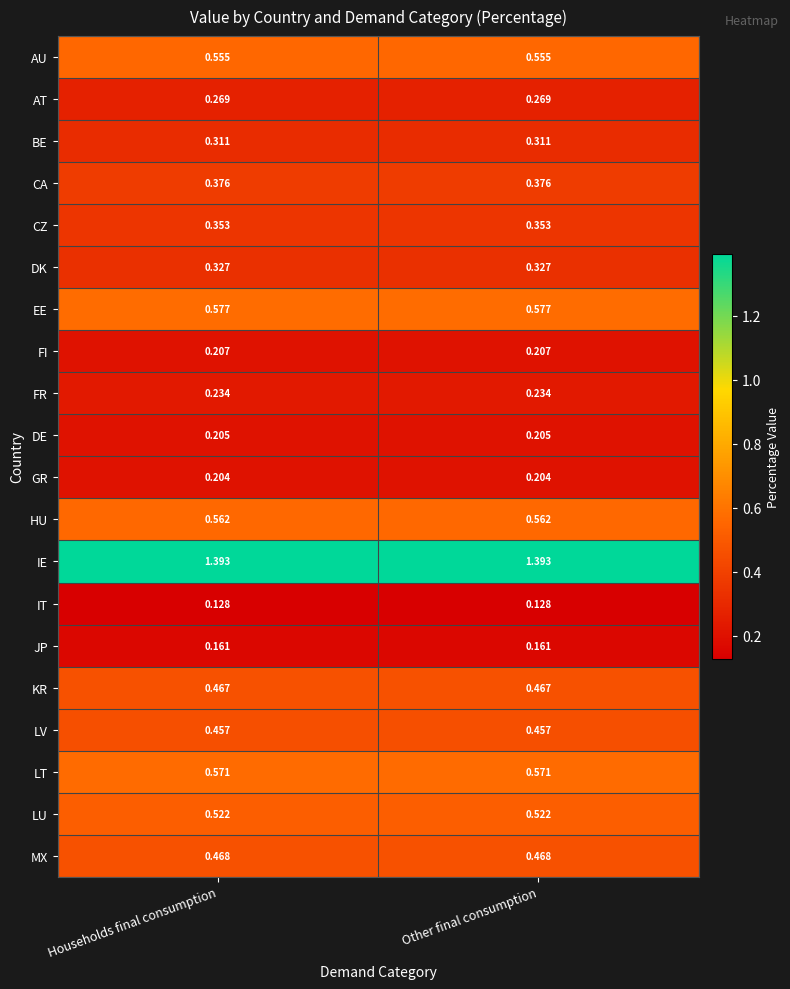

Is the value of AT at Other final consumption greater than the value of DK at Other final consumption?

No